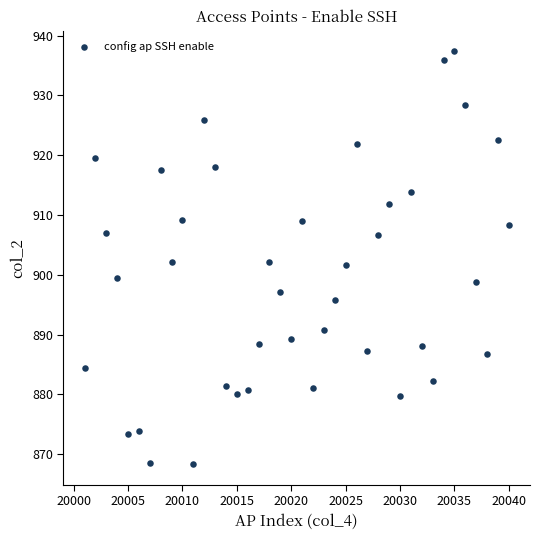

What is the range of Y values (max minus min)?

69.0